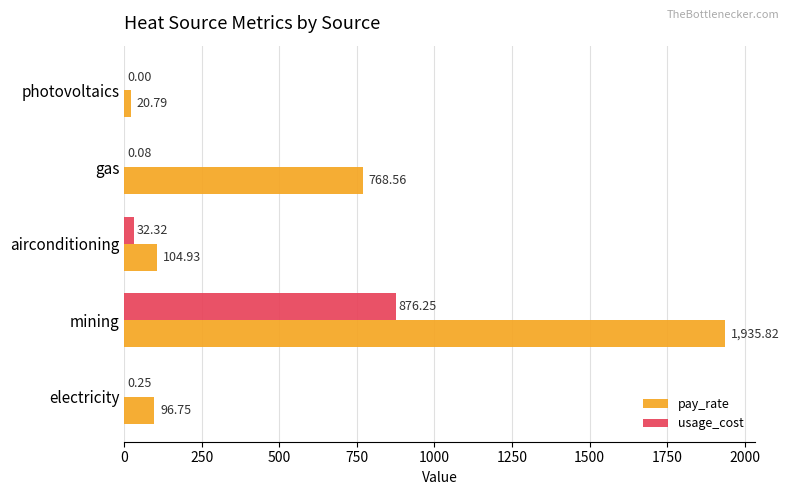

What is the sum of all usage_cost values?

908.9